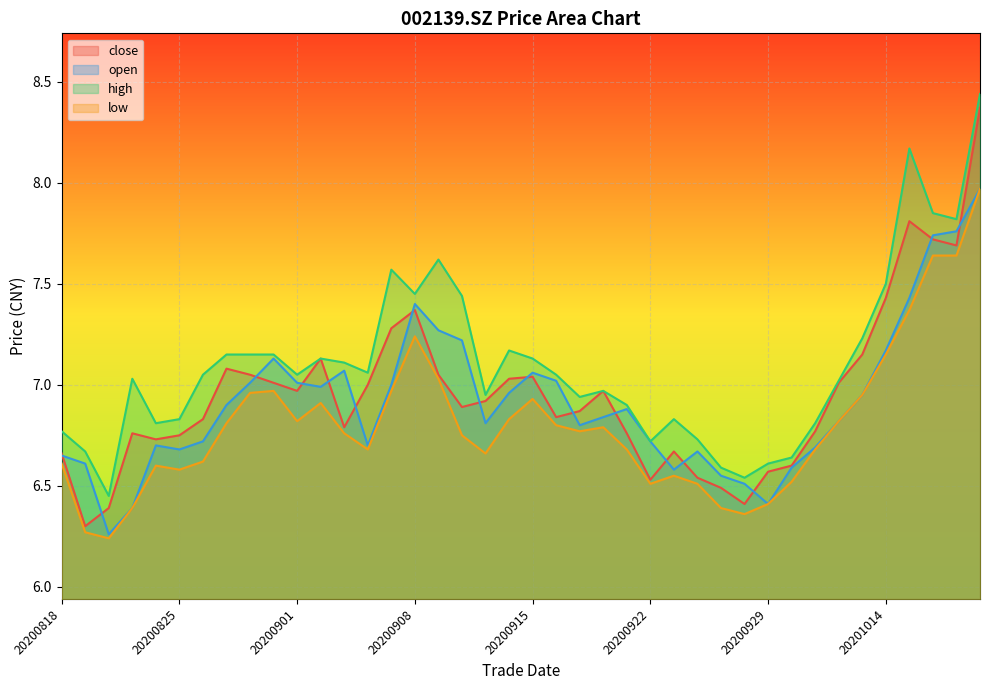

Which series changed the most between 20200908 and 20201013?

open